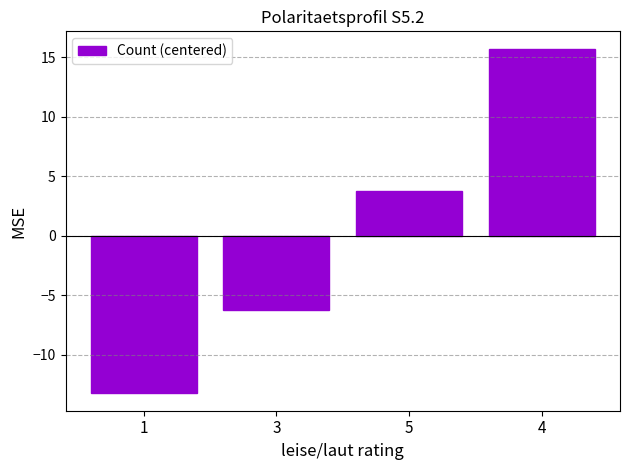

Is it true that the value at 1 is -13.2?

True